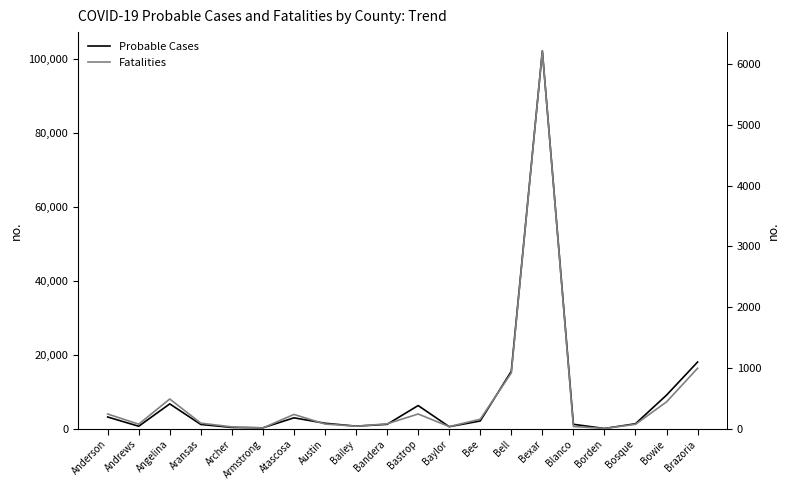

What is the label of the 6th point from the left?

Armstrong